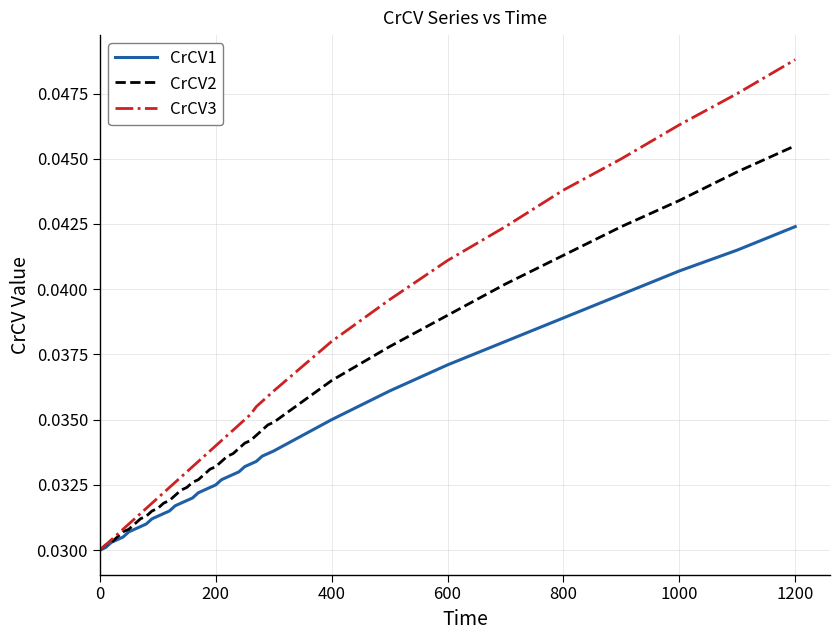

Which series has the widest spread of values?

CrCV3